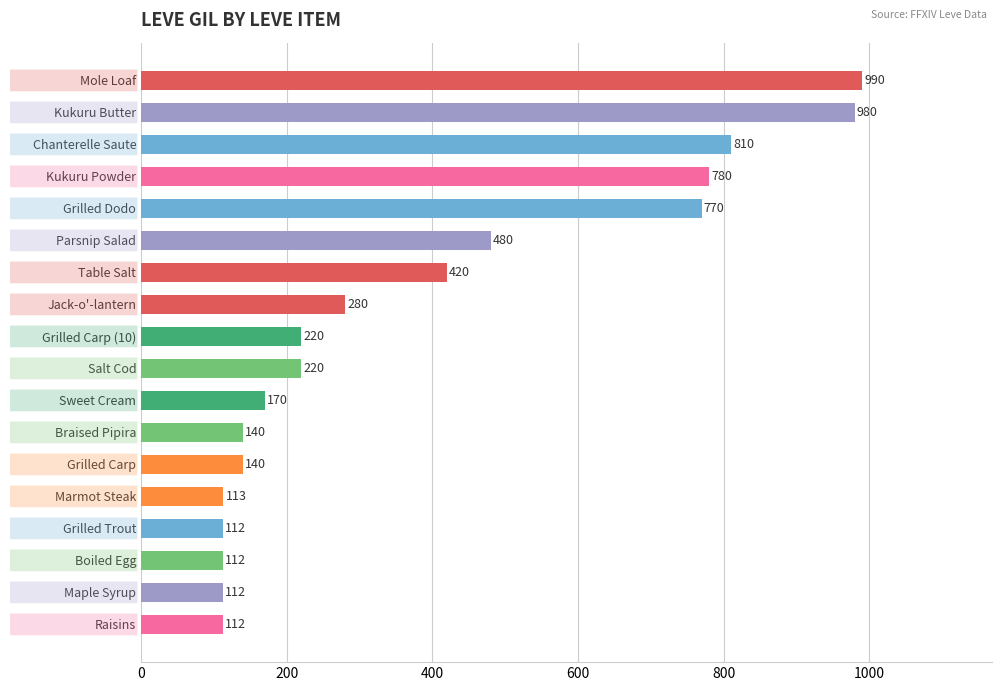

What is the difference between the second highest and minimum values?

868